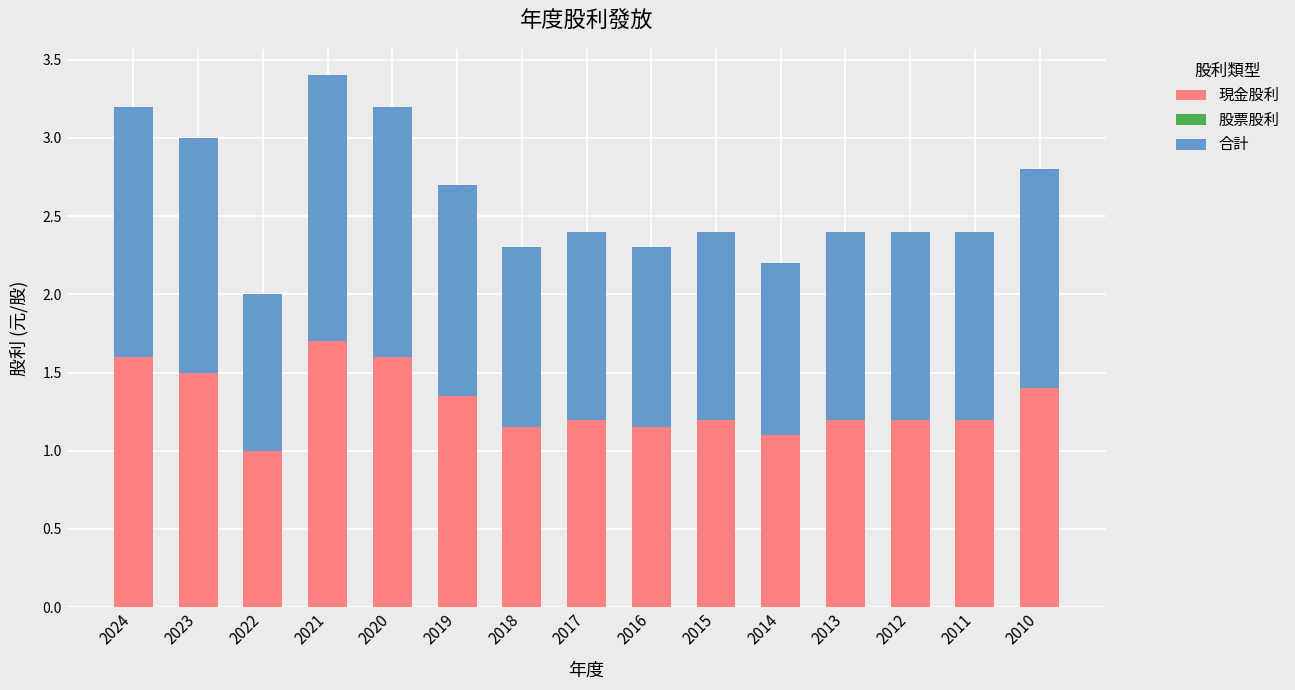

What is the average value of the 現金股利 series?

1.3